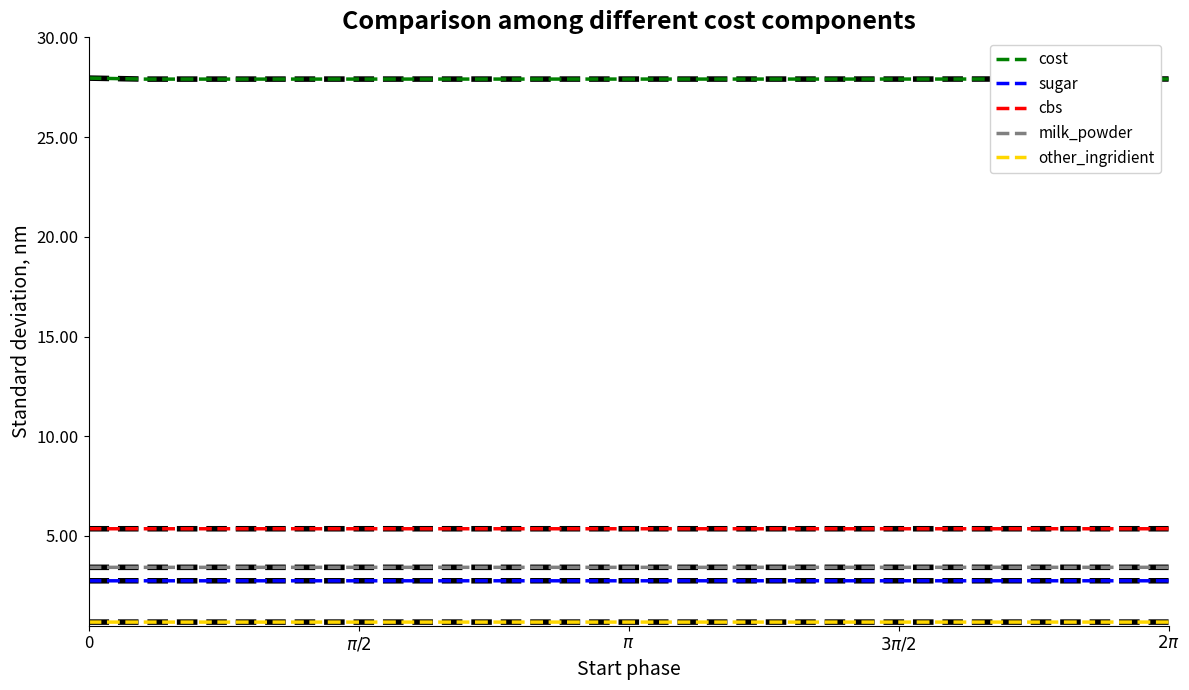

What is the greatest value displayed?

28.0